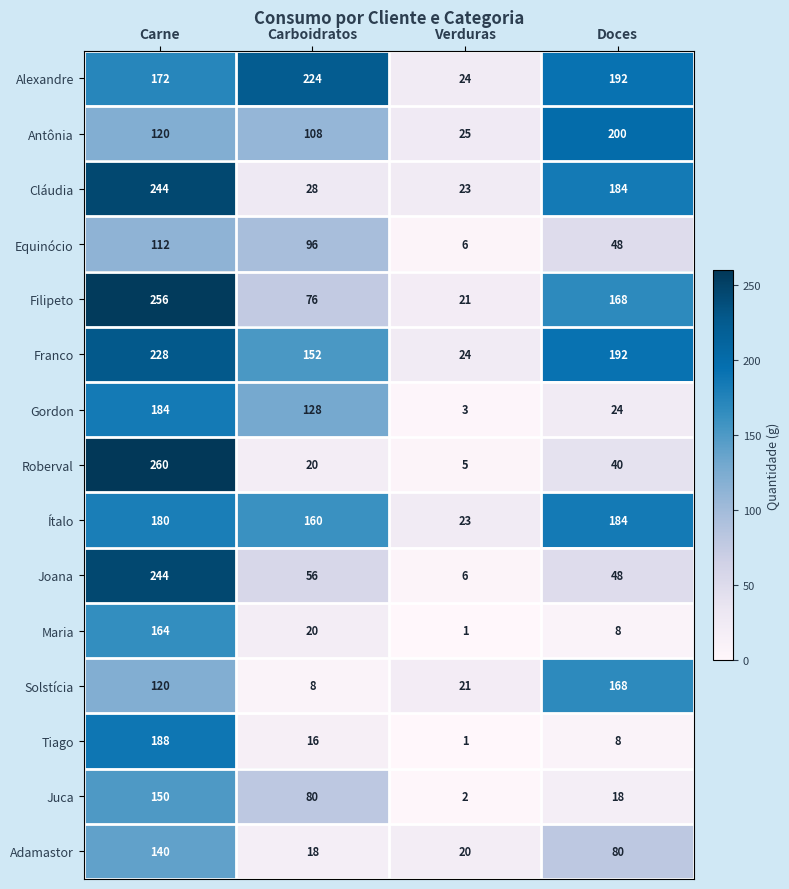

Which series has the widest spread of values?

Roberval